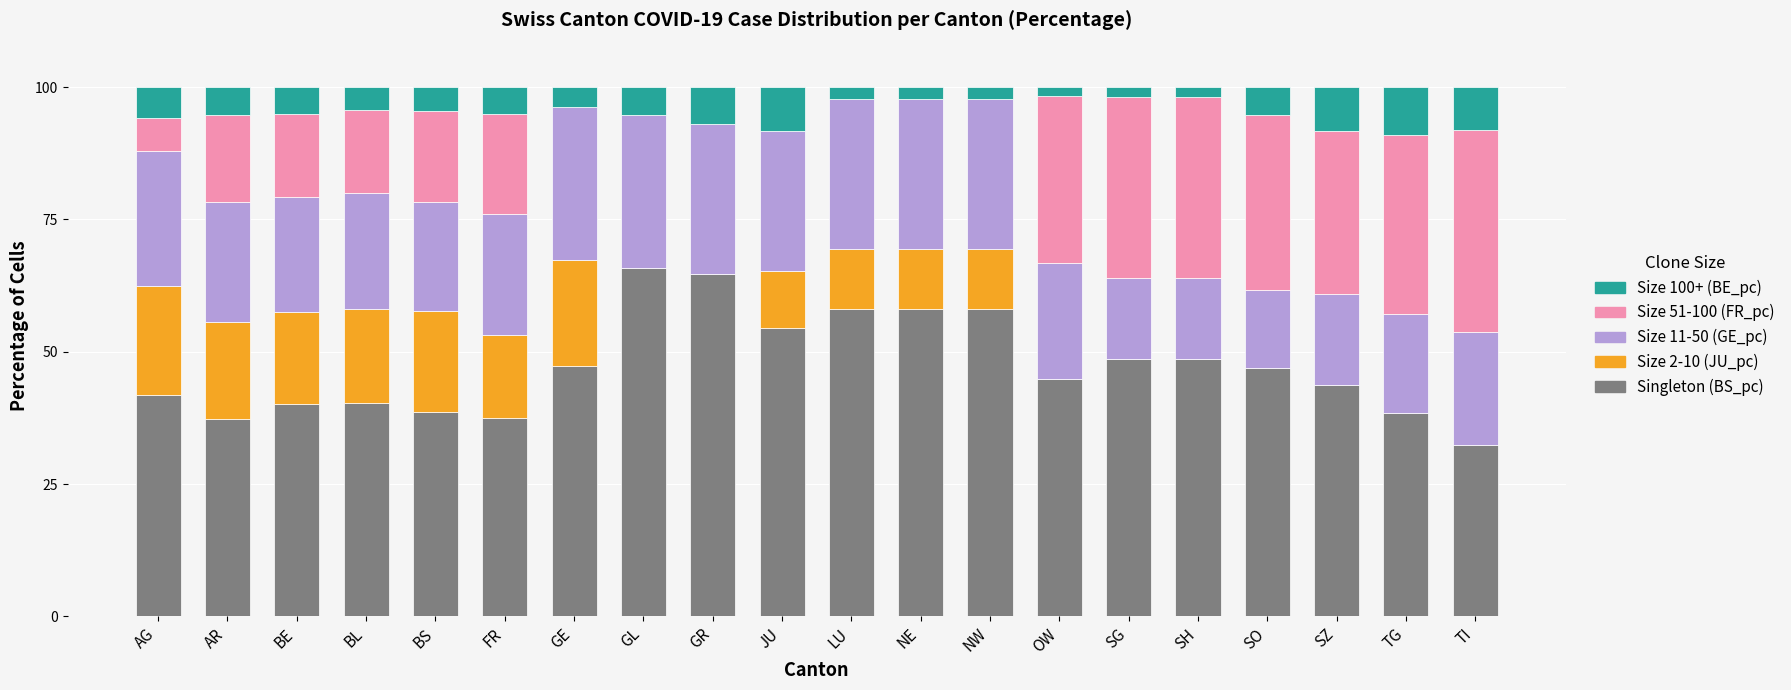

What is the maximum value for Singleton (BS_pc)?

65.9